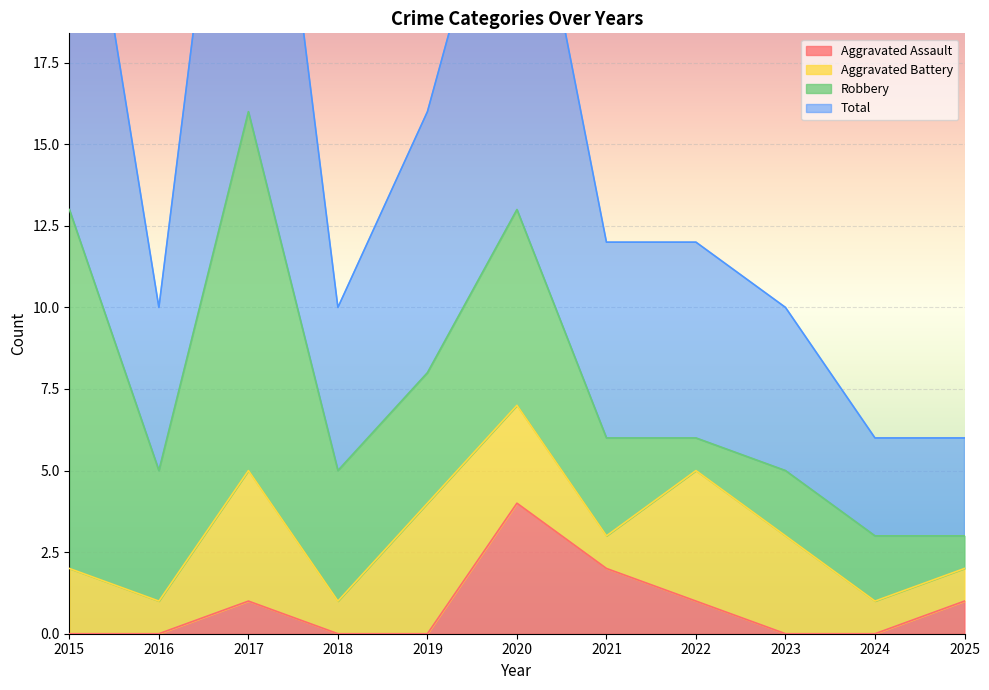

What is the highest value of the Aggravated Assault series?

4